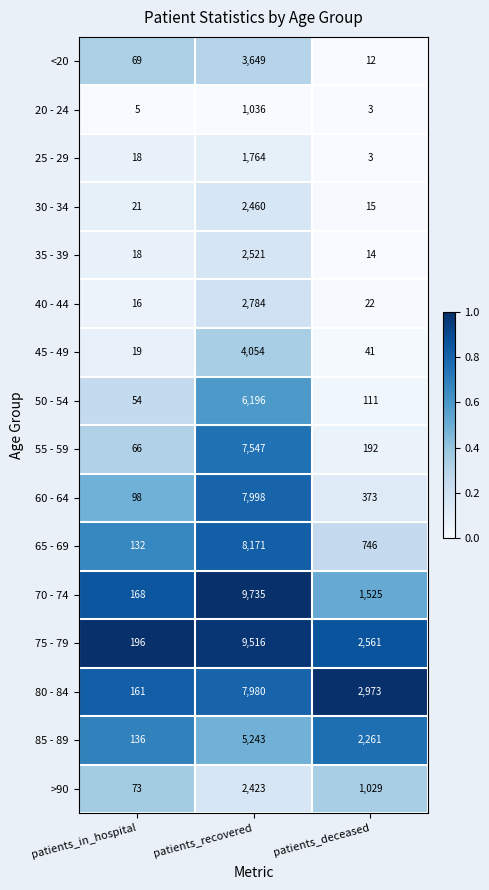

Which category has the lowest value in the 60 - 64 series?

patients_in_hospital